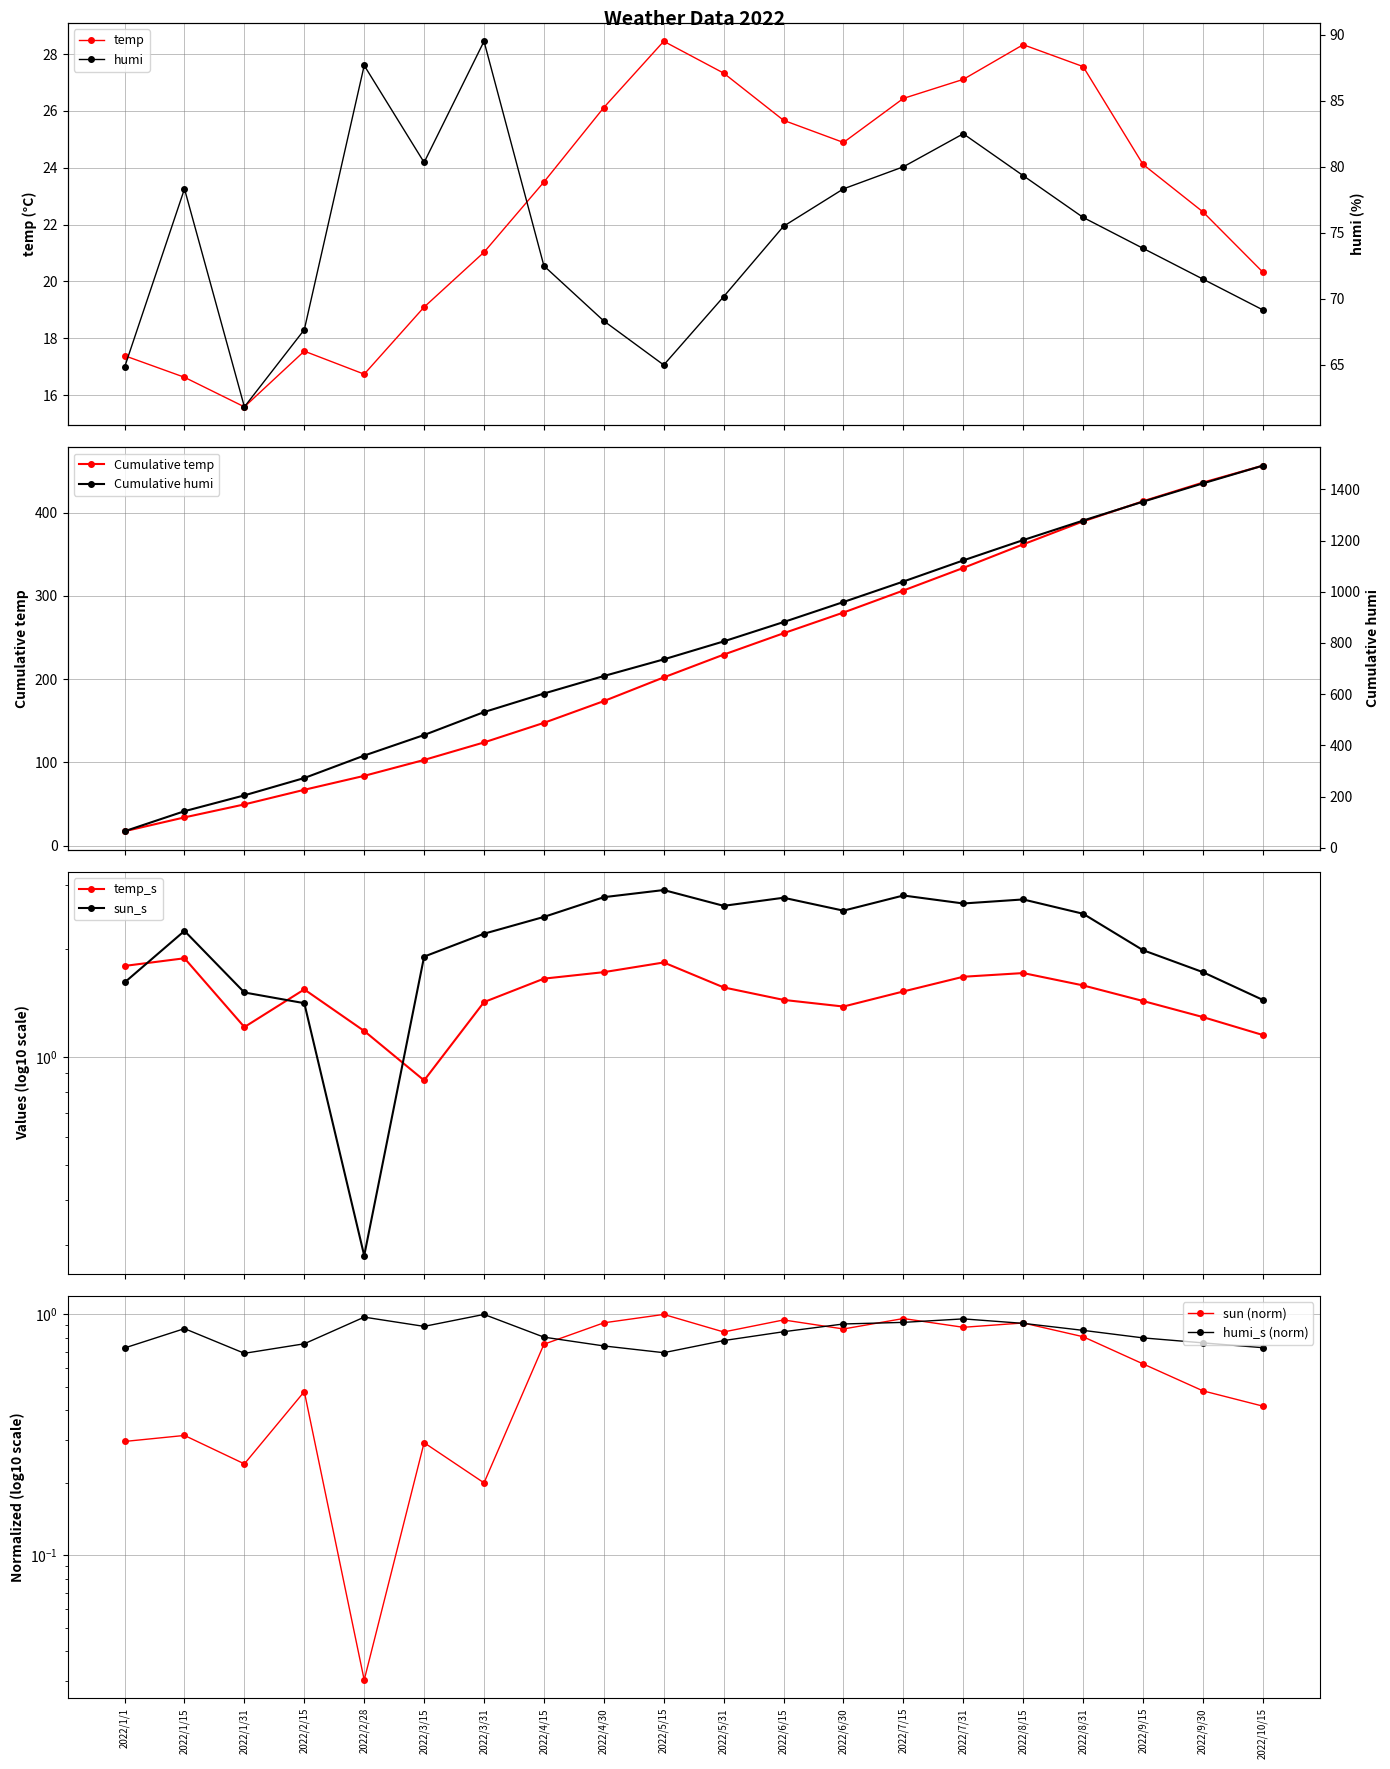

Reading right to left, transcribe all the data shown in this chart.

temp: 2022/10/15=20.3	2022/9/30=22.4	2022/9/15=24.1	2022/8/31=27.6	2022/8/15=28.3	2022/7/31=27.1	2022/7/15=26.4	2022/6/30=24.9	2022/6/15=25.7	2022/5/31=27.3	2022/5/15=28.4	2022/4/30=26.1	2022/4/15=23.5	2022/3/31=21.0	2022/3/15=19.1	2022/2/28=16.7	2022/2/15=17.6	2022/1/31=15.6	2022/1/15=16.6	2022/1/1=17.4
humi: 2022/10/15=69.2	2022/9/30=71.5	2022/9/15=73.8	2022/8/31=76.2	2022/8/15=79.3	2022/7/31=82.5	2022/7/15=80.0	2022/6/30=78.3	2022/6/15=75.5	2022/5/31=70.2	2022/5/15=65.0	2022/4/30=68.3	2022/4/15=72.5	2022/3/31=89.5	2022/3/15=80.3	2022/2/28=87.7	2022/2/15=67.7	2022/1/31=61.8	2022/1/15=78.3	2022/1/1=64.8
temp_s: 2022/10/15=1.1	2022/9/30=1.3	2022/9/15=1.4	2022/8/31=1.6	2022/8/15=1.7	2022/7/31=1.7	2022/7/15=1.5	2022/6/30=1.4	2022/6/15=1.4	2022/5/31=1.6	2022/5/15=1.8	2022/4/30=1.7	2022/4/15=1.6	2022/3/31=1.4	2022/3/15=0.9	2022/2/28=1.2	2022/2/15=1.5	2022/1/31=1.2	2022/1/15=1.9	2022/1/1=1.8
sun: 2022/10/15=0.4	2022/9/30=0.5	2022/9/15=0.6	2022/8/31=0.8	2022/8/15=0.9	2022/7/31=0.9	2022/7/15=1.0	2022/6/30=0.9	2022/6/15=0.9	2022/5/31=0.8	2022/5/15=1.0	2022/4/30=0.9	2022/4/15=0.8	2022/3/31=0.2	2022/3/15=0.3	2022/2/28=0.0	2022/2/15=0.5	2022/1/31=0.2	2022/1/15=0.3	2022/1/1=0.3
sun_s: 2022/10/15=1.4	2022/9/30=1.7	2022/9/15=2.0	2022/8/31=2.5	2022/8/15=2.7	2022/7/31=2.7	2022/7/15=2.8	2022/6/30=2.5	2022/6/15=2.8	2022/5/31=2.6	2022/5/15=2.9	2022/4/30=2.8	2022/4/15=2.5	2022/3/31=2.2	2022/3/15=1.9	2022/2/28=0.3	2022/2/15=1.4	2022/1/31=1.5	2022/1/15=2.2	2022/1/1=1.6
humi_s: 2022/10/15=0.7	2022/9/30=0.8	2022/9/15=0.8	2022/8/31=0.9	2022/8/15=0.9	2022/7/31=1.0	2022/7/15=0.9	2022/6/30=0.9	2022/6/15=0.8	2022/5/31=0.8	2022/5/15=0.7	2022/4/30=0.7	2022/4/15=0.8	2022/3/31=1.0	2022/3/15=0.9	2022/2/28=1.0	2022/2/15=0.8	2022/1/31=0.7	2022/1/15=0.9	2022/1/1=0.7